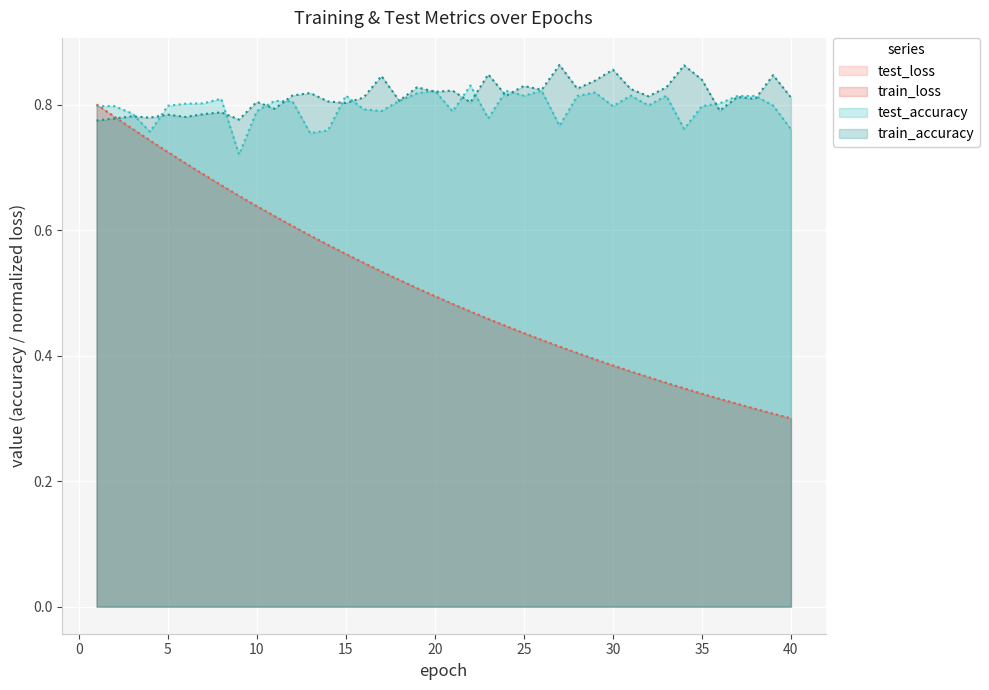

What is the maximum value shown in the chart?

0.9